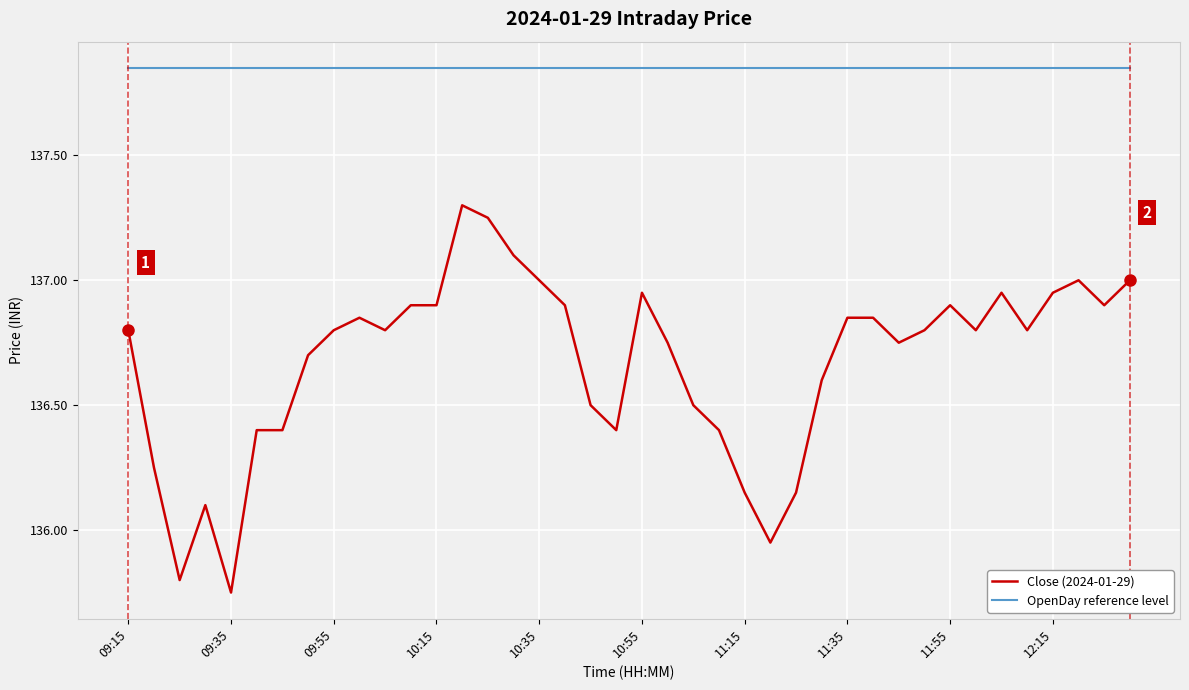

Which series has the largest total across all categories?

OpenDay reference level